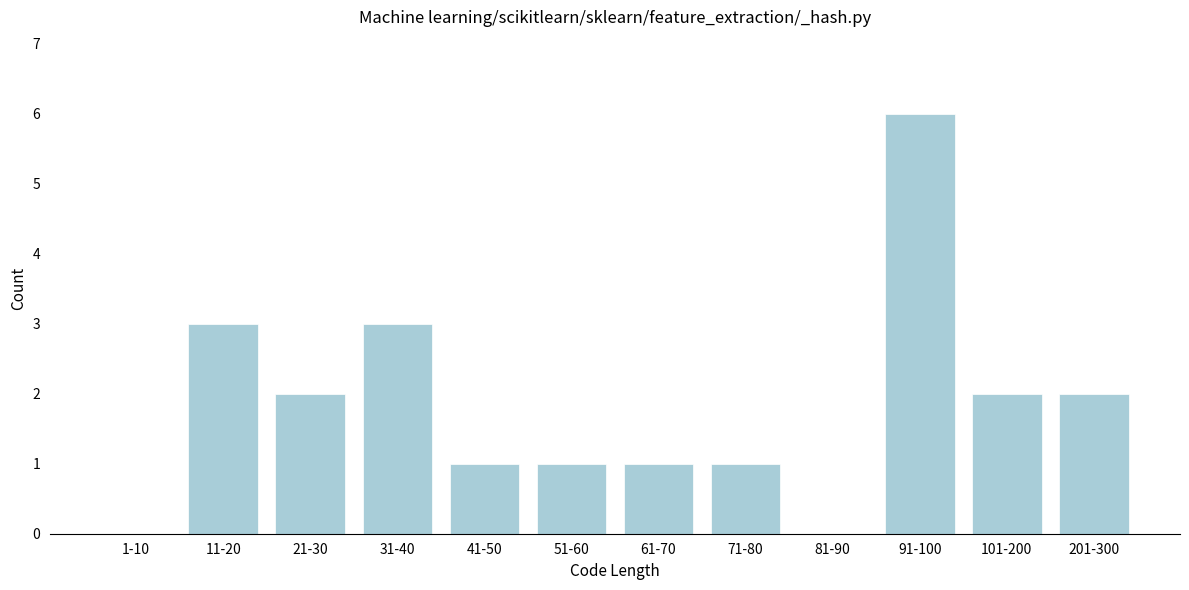

Reading left to right, extract all data points from this chart.

1-10=0	11-20=3	21-30=2	31-40=3	41-50=1	51-60=1	61-70=1	71-80=1	81-90=0	91-100=6	101-200=2	201-300=2